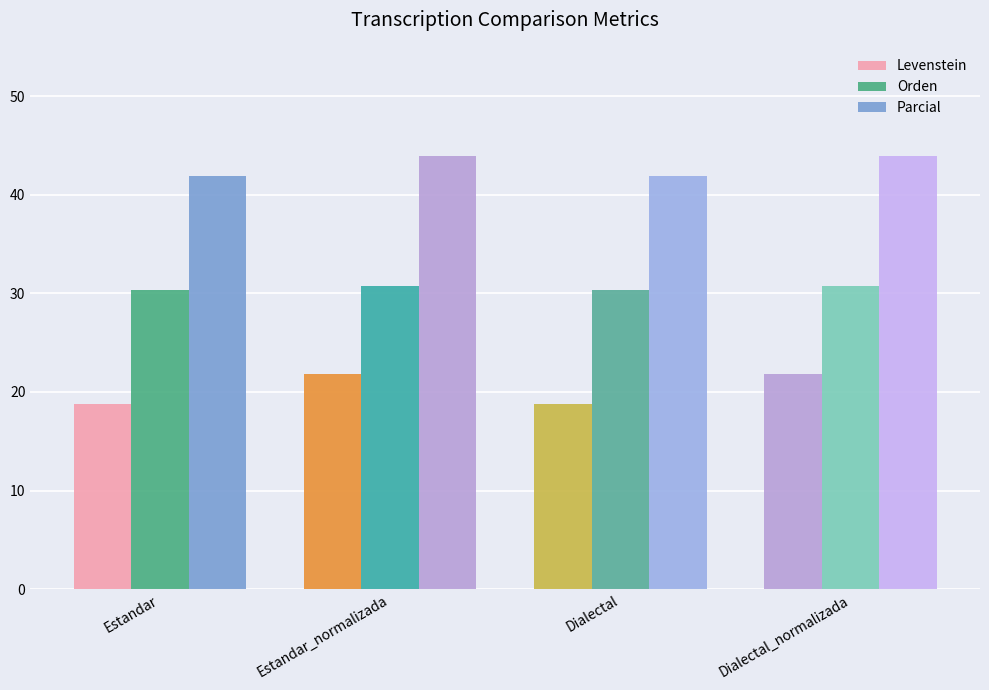

How many categories are shown in the chart?

4